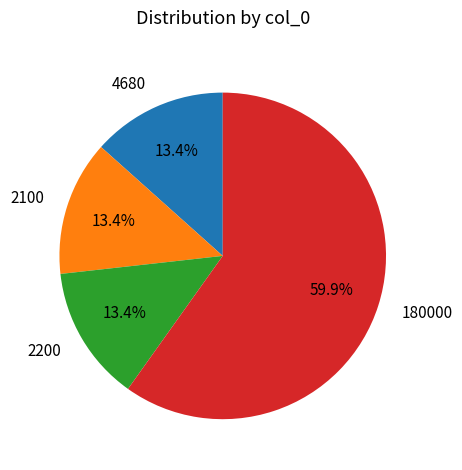

Is the sum of 2100 and 4680 greater than half?

No